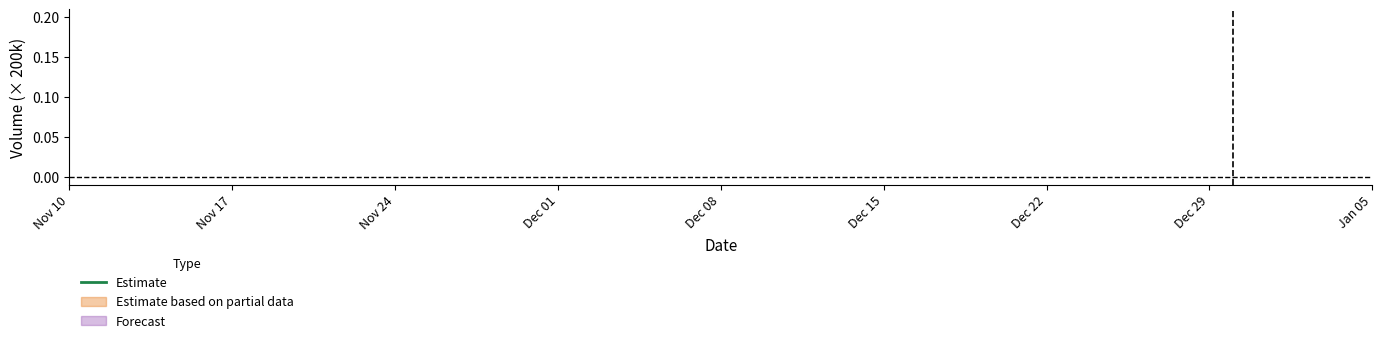

Does the chart have visible grid lines?

No